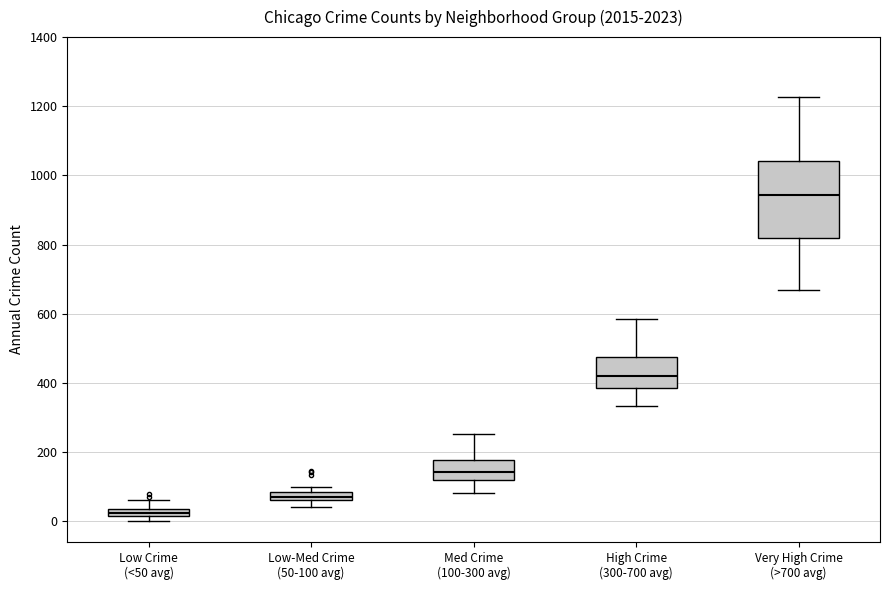

Which box's median line is the highest?

Very High Crime (>700 avg)